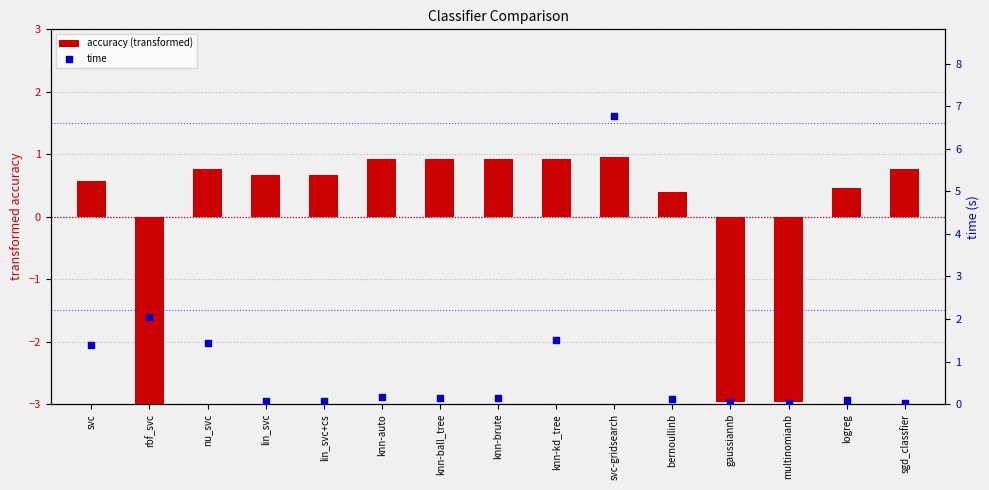

What are all the series names shown in the legend?

accuracy (transformed), time